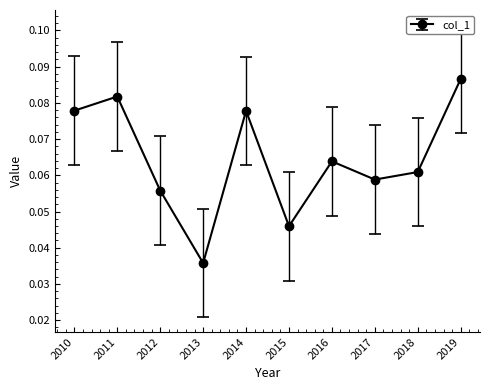

At which category does the chart reach its peak across all series?

2019